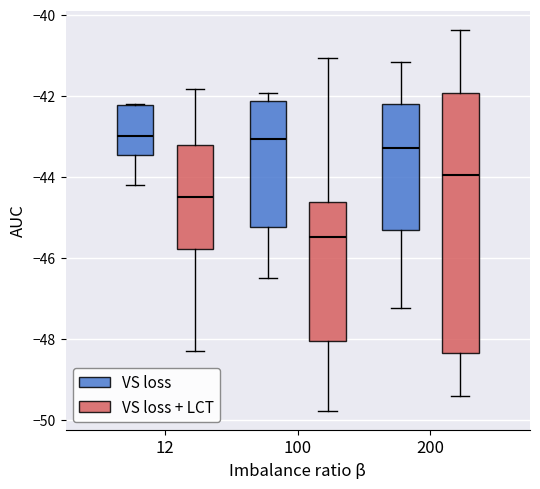

Where does the lower whisker of the box for 12 (VS loss) end on the y-axis? The values are not printed on the chart, so give them approximately, as read against the axis.

-44.2